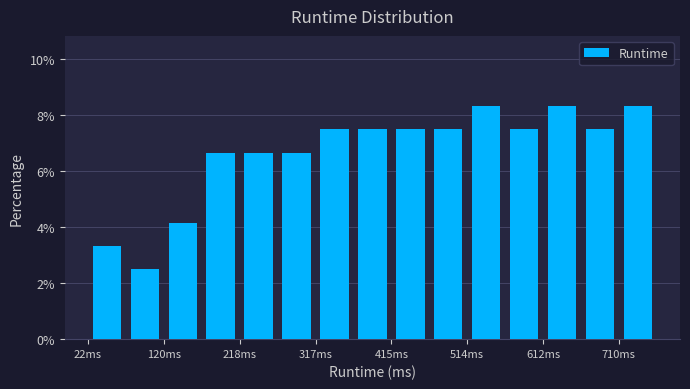

Reading left to right, transcribe this chart: for each bar, give the range it covers on the x-axis and its height. Neither the bar edges nor the heights are printed on the chart, so give them approximately, as read against the axes.

20 to 70: 3.4
70 to 120: 2.6
120 to 170: 4.2
170 to 220: 6.6
220 to 270: 6.6
270 to 320: 6.6
320 to 370: 7.6
370 to 420: 7.6
420 to 460: 7.6
460 to 510: 7.6
510 to 560: 8.4
560 to 610: 7.6
610 to 660: 8.4
660 to 710: 7.6
710 to 760: 8.4